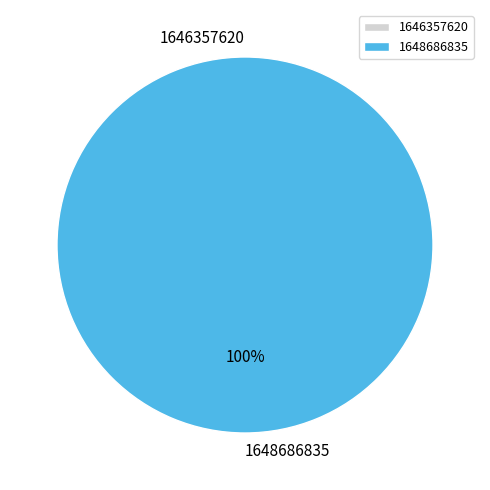

Does 1648686835 represent more than half of the total?

Yes